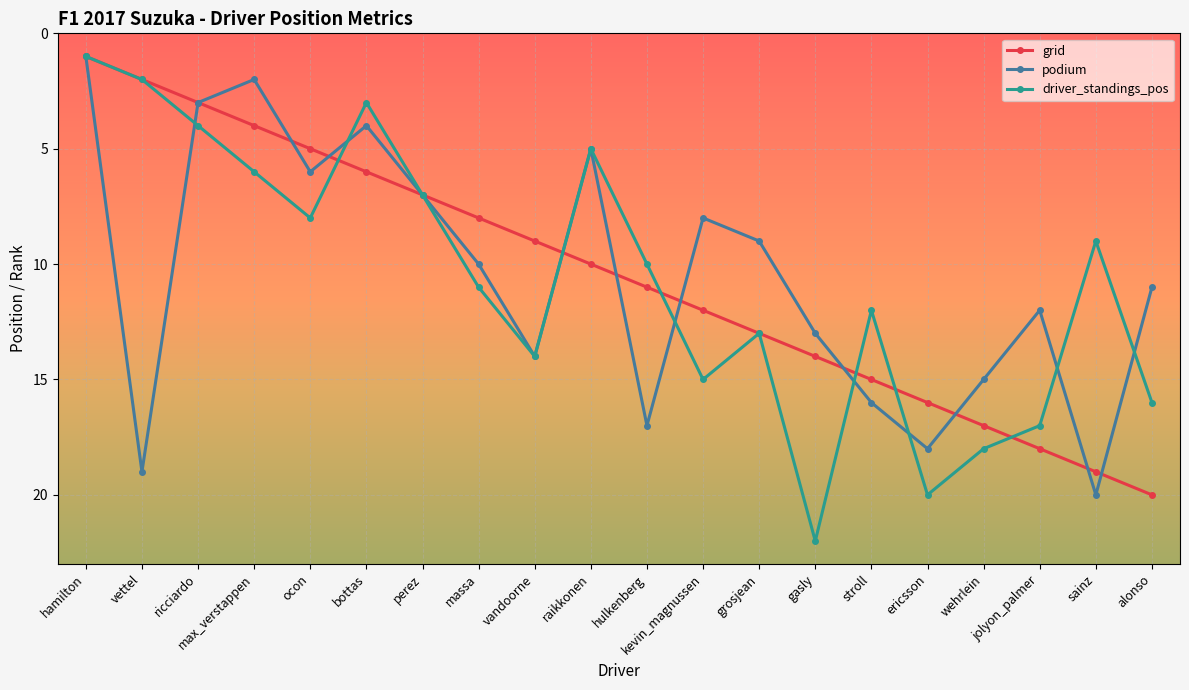

What is the spread (max minus min) of values at wehrlein?

3